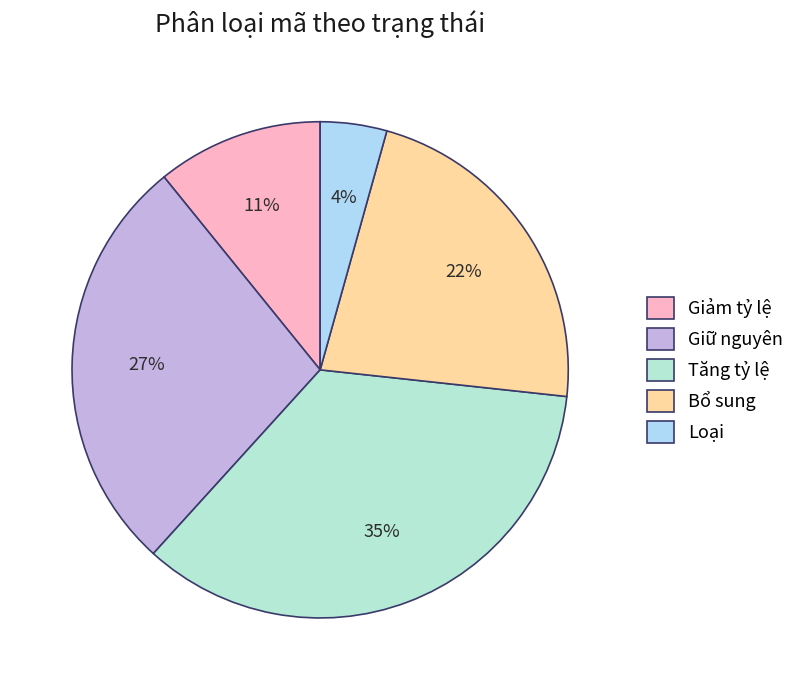

Which has a higher value, Tăng tỷ lệ or Loại?

Tăng tỷ lệ